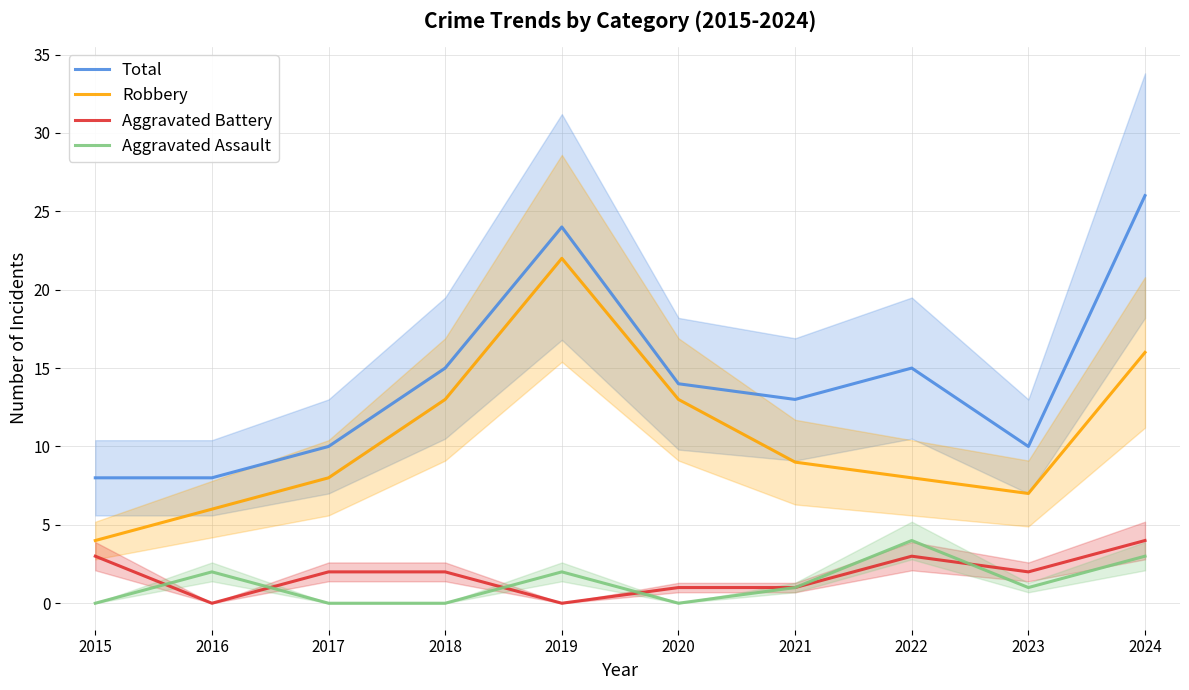

What is the value of the Aggravated Battery point at the 3rd from the left?

2